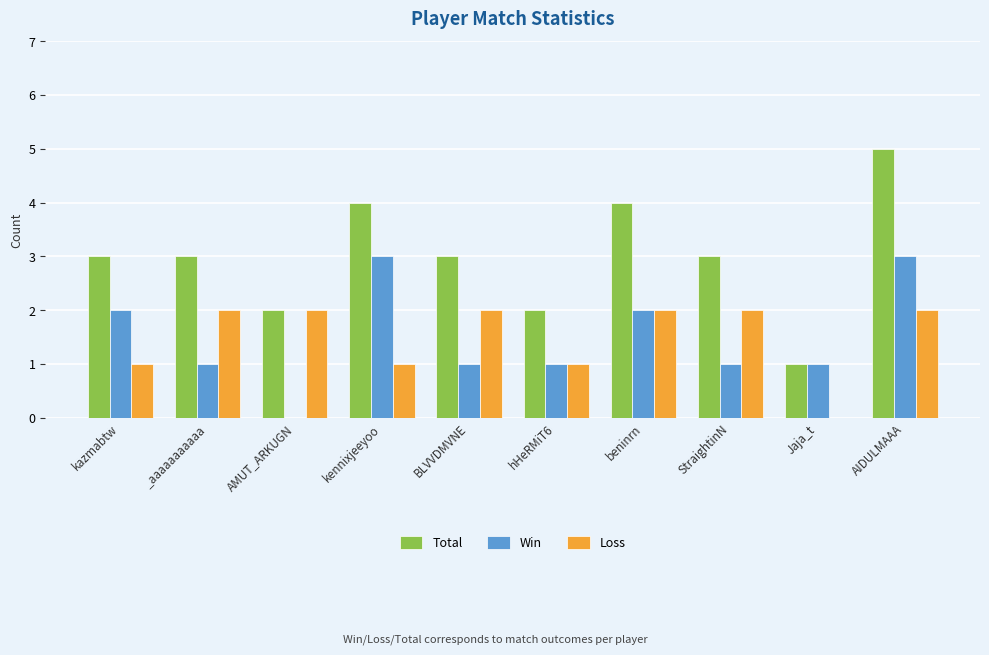

What is the sum of all Loss values?

15